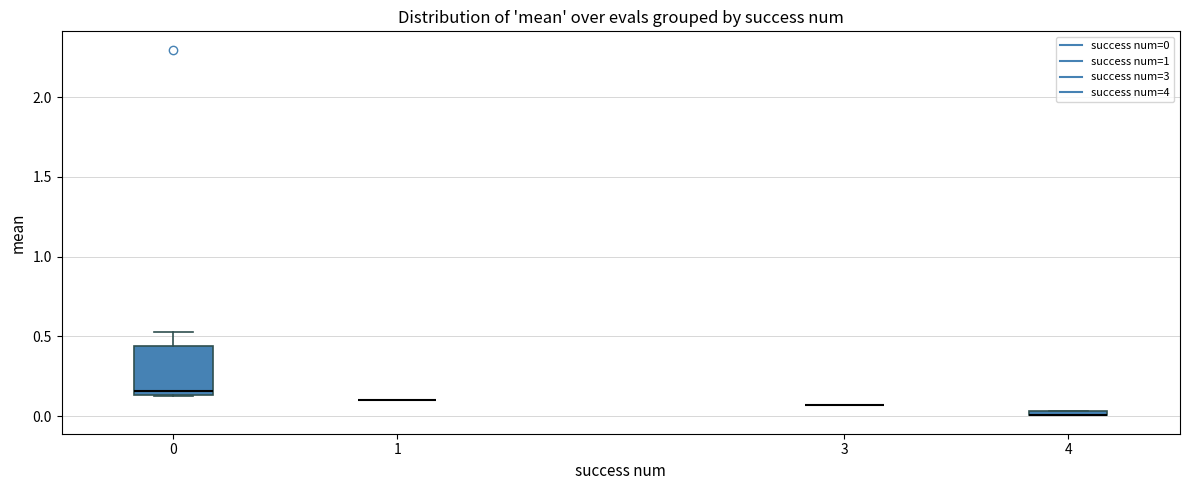

Where is the lower edge of the box at x = 0 on the y-axis? The values are not printed on the chart, so give them approximately, as read against the axis.

0.15